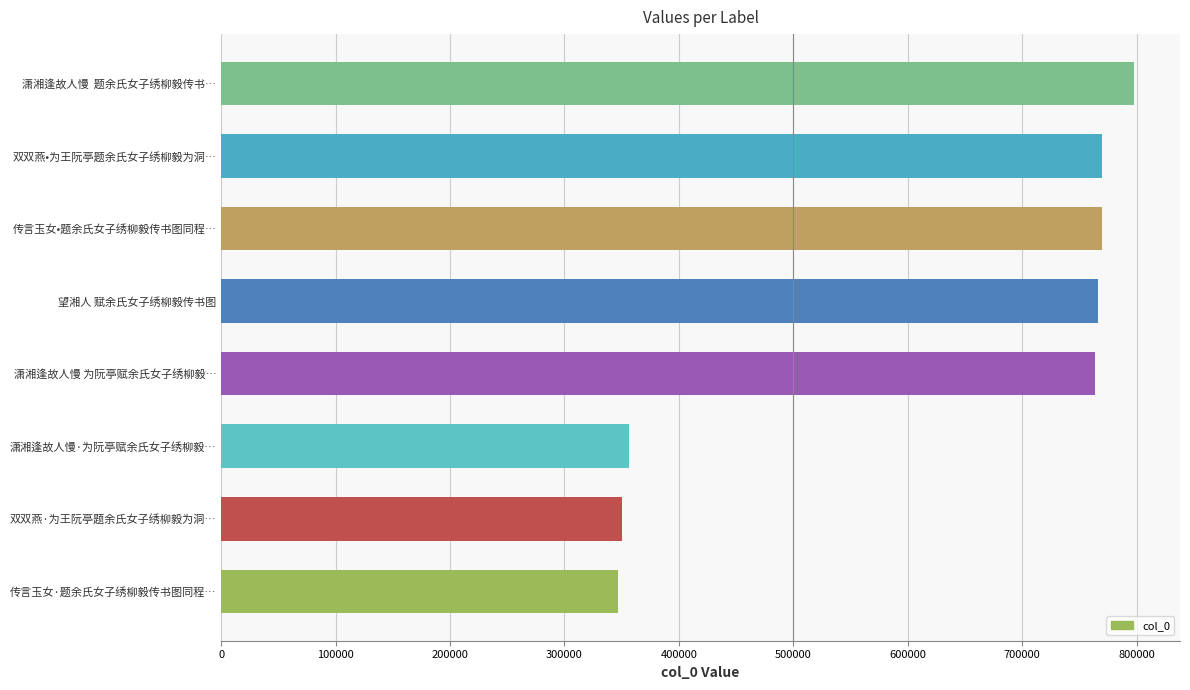

Read the value at 望湘人 赋余氏女子绣柳毅传书图.

766748